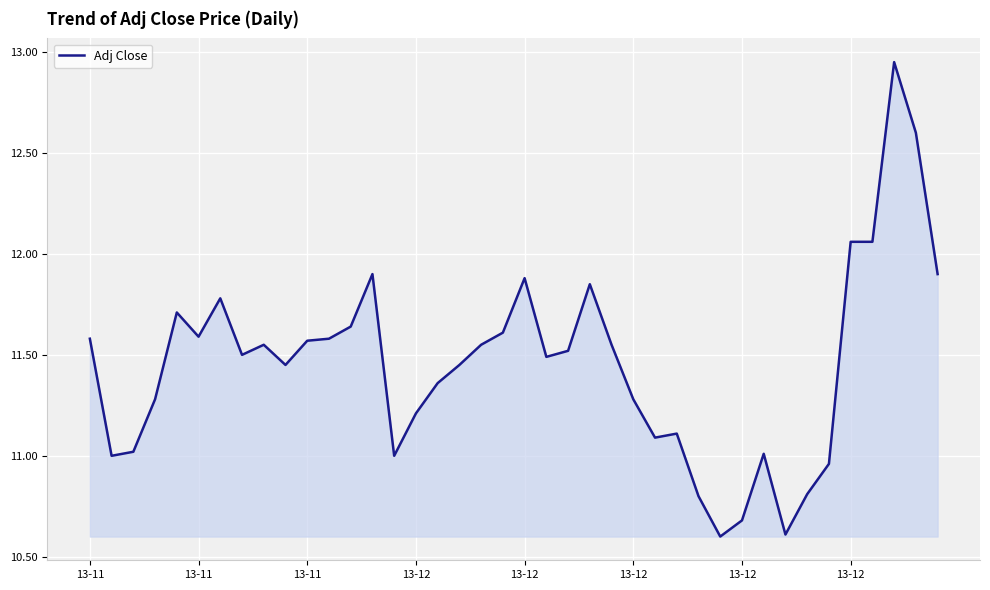

What is the minimum value shown in the chart?

10.6